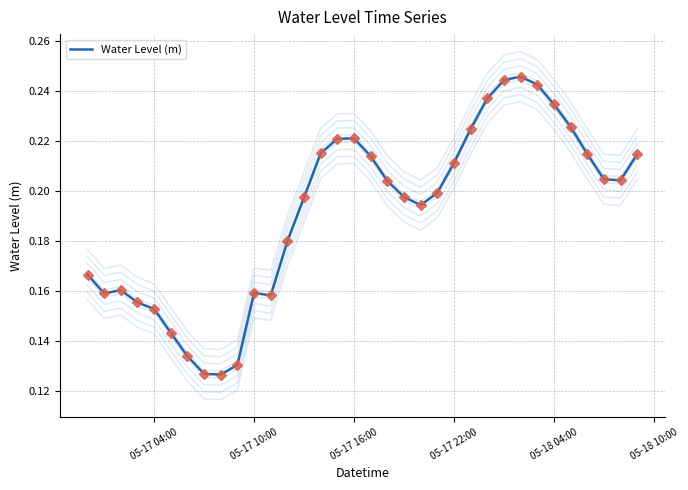

What is the label of the 3rd point from the left?

05-17 16:00